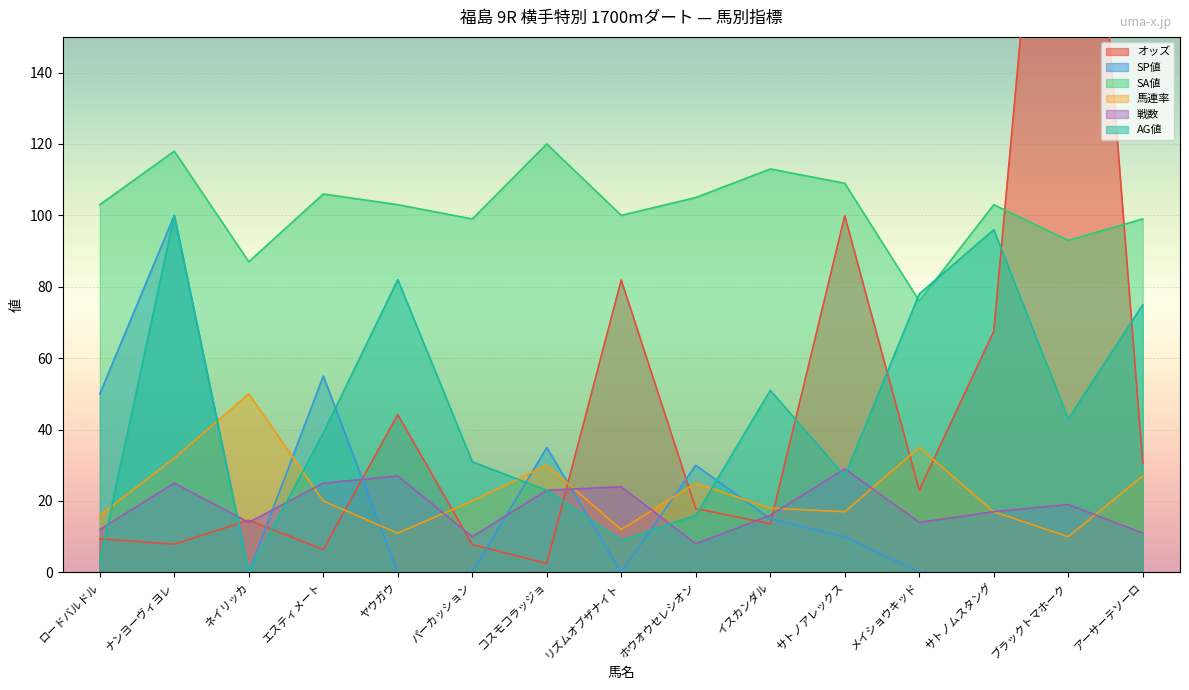

What is the lowest value of the オッズ series?

2.5